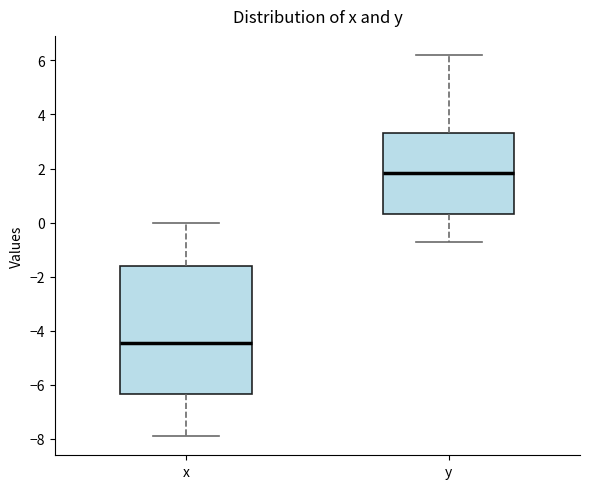

Which box is the tallest, from its lower edge to its upper edge?

x